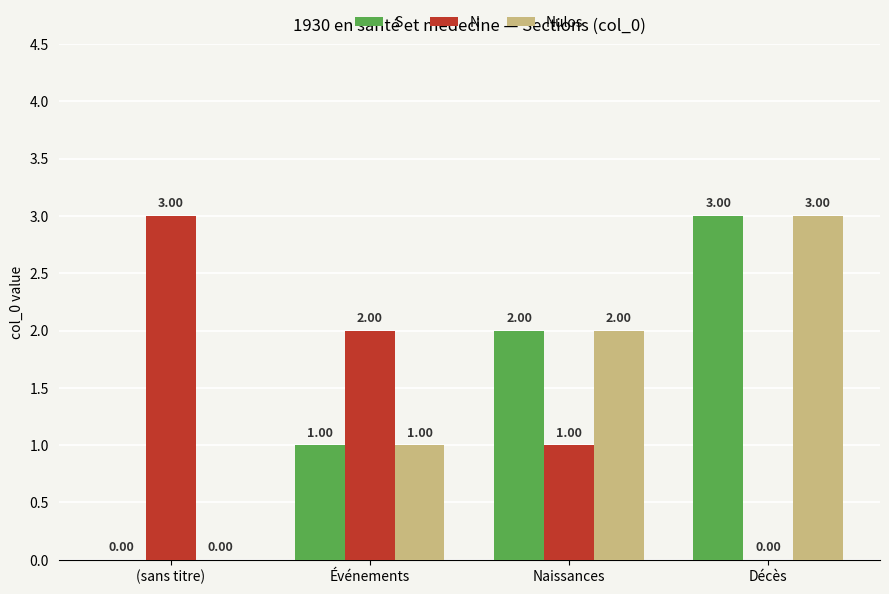

Where is Nulos nearest to the value 1?

Événements